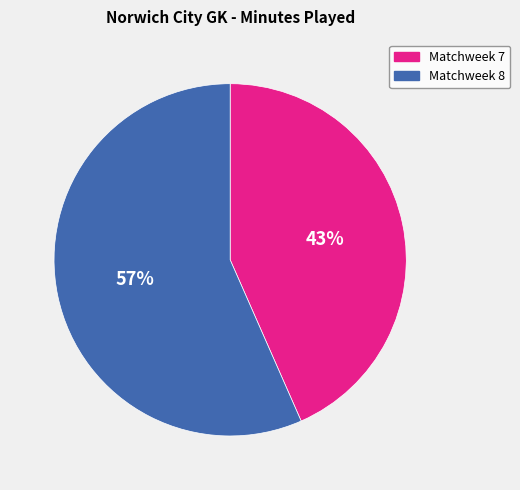

Is there any slice that represents more than half of the pie?

Yes